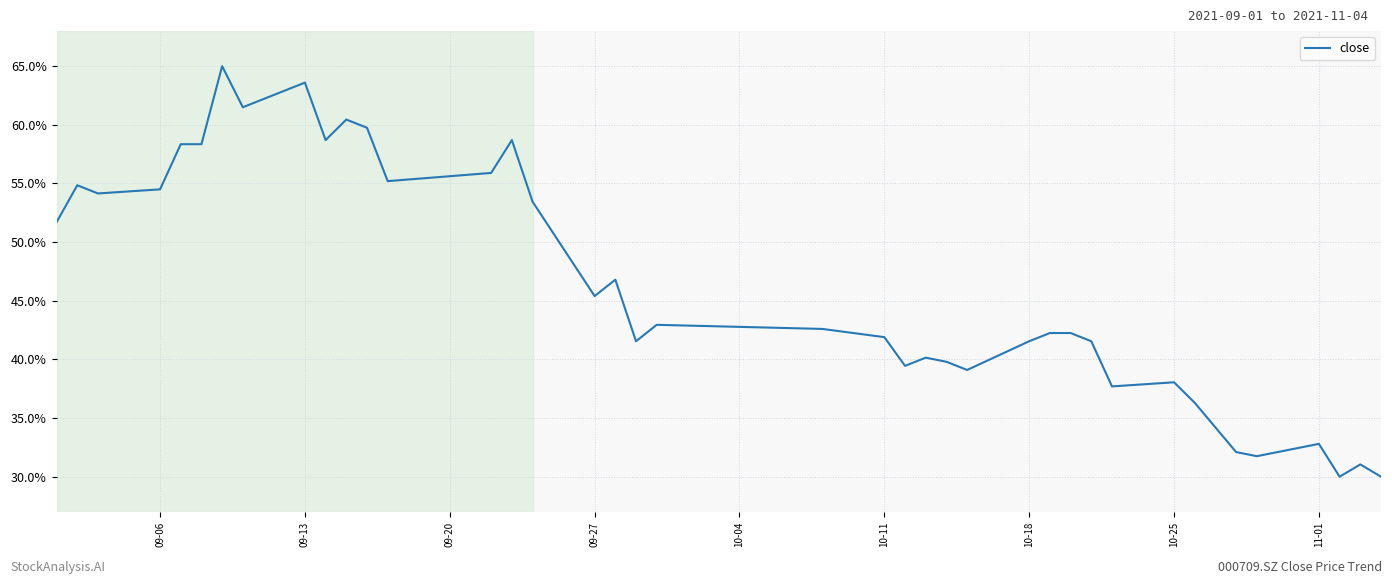

What is the difference between the maximum and minimum values?

35.0